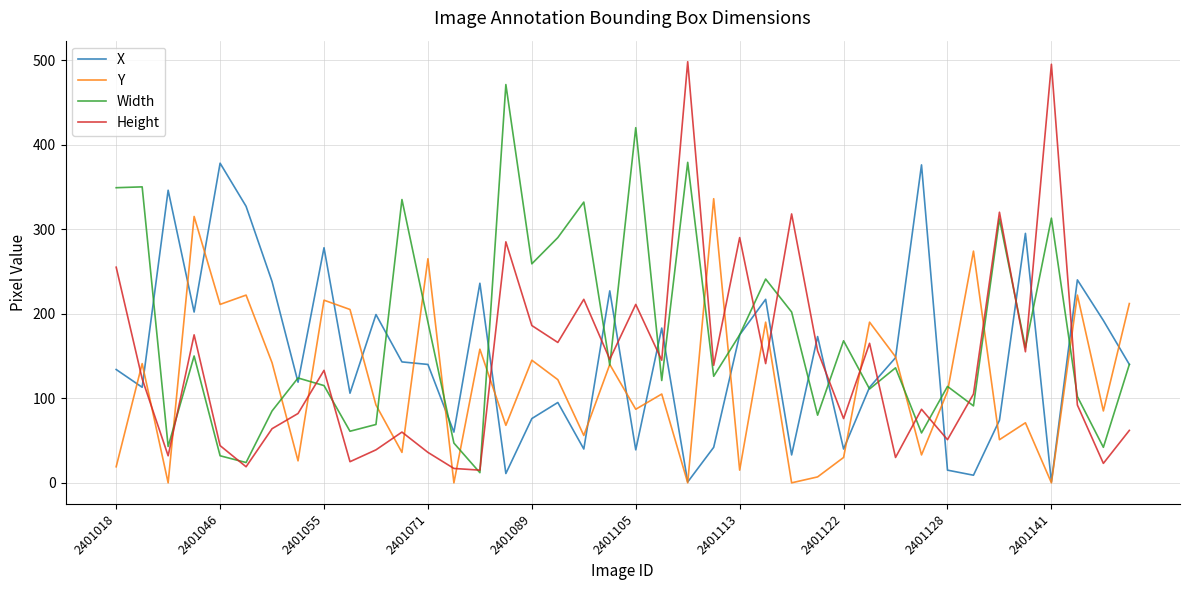

Which series has the largest total across all categories?

Width